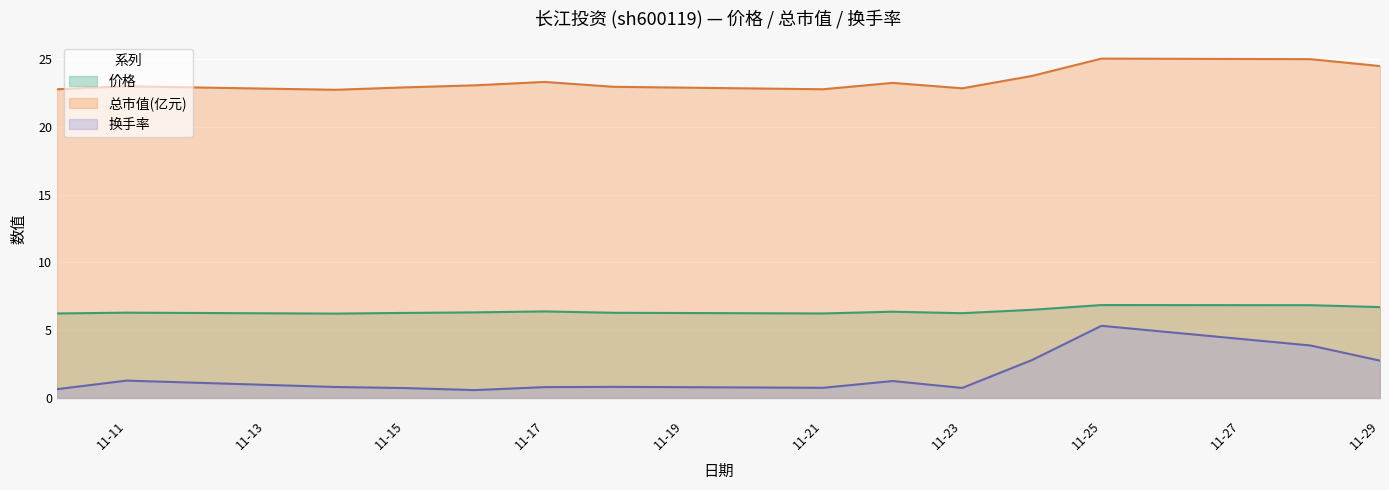

What is the sum of all 换手率 values?

23.1